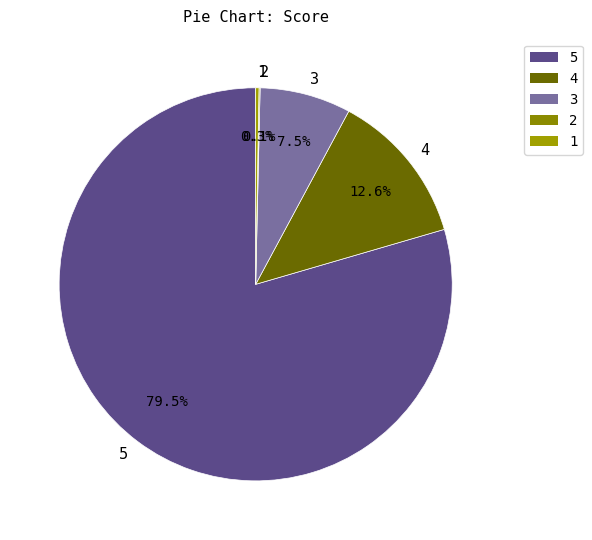

Which slice represents more than half of the pie?

5